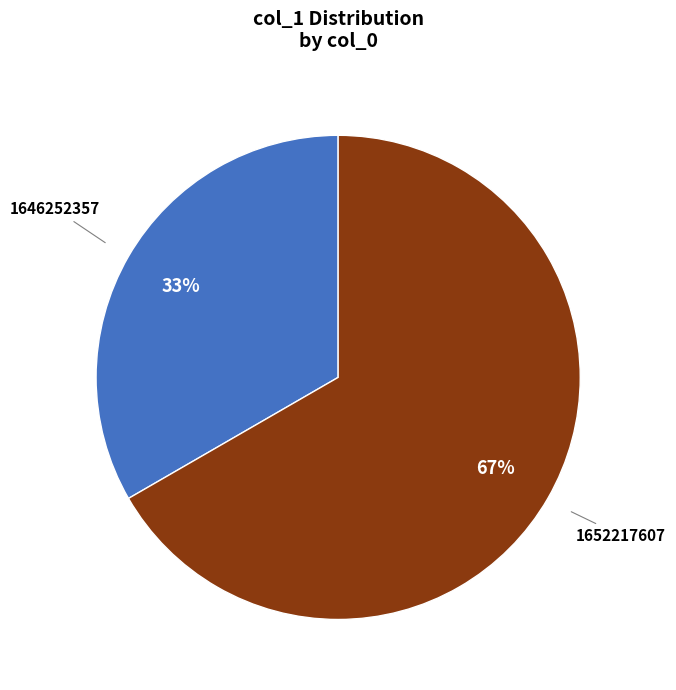

Which slice is the largest?

1652217607